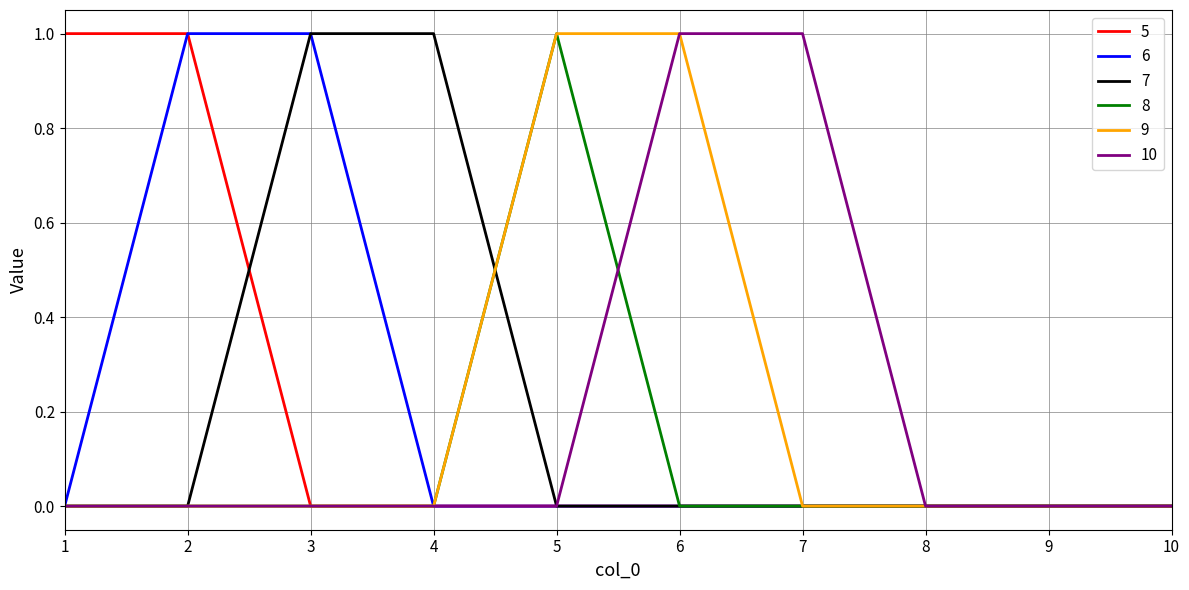

Is it true that 10 equals 0 at 2?

True